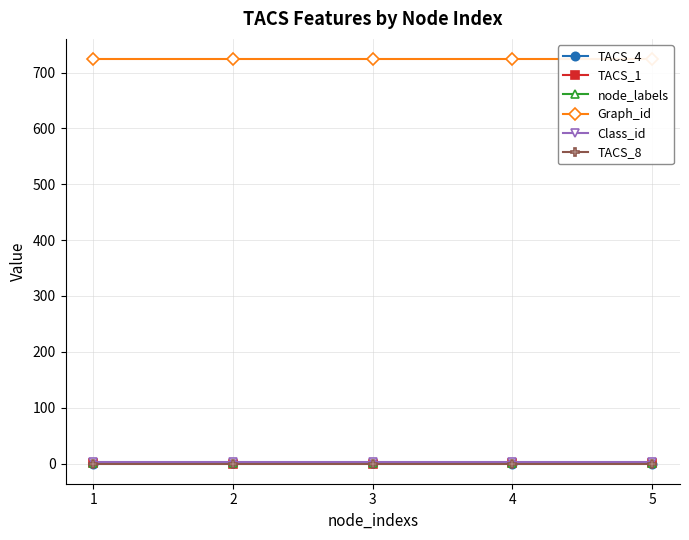

True or false: Class_id and Graph_id intersect in this chart.

False